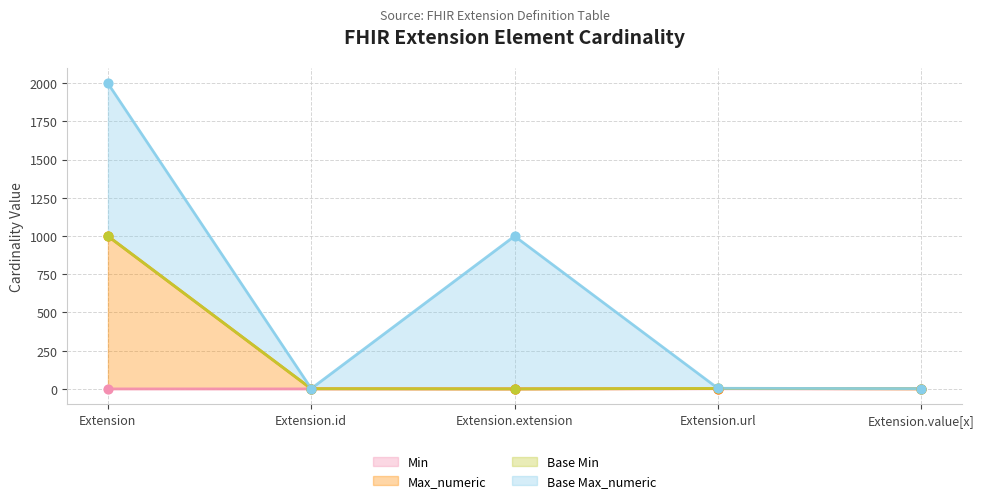

At which category is the sum across all series the highest?

Extension